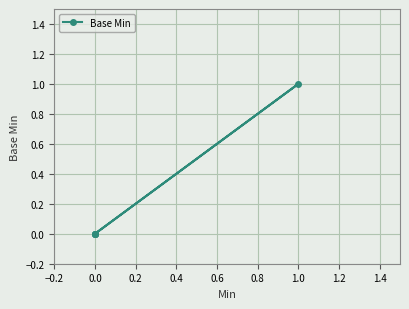

True or false: the data has more than 0 interior local peaks.

True